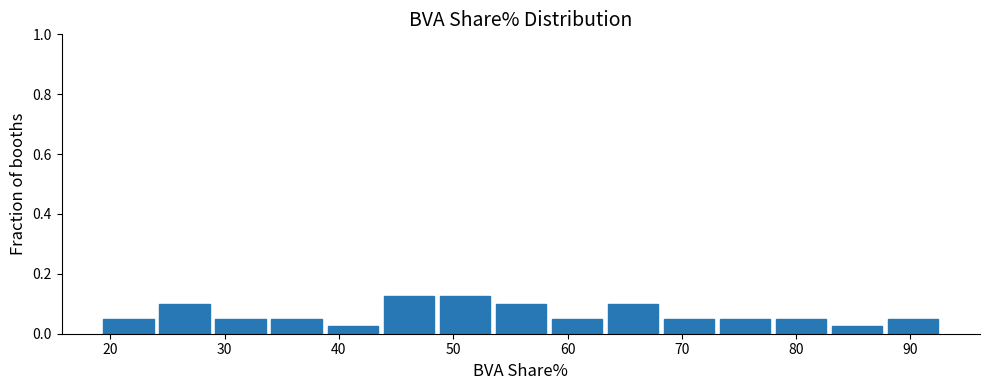

Reading left to right, transcribe this chart: for each bar, give the range it covers on the x-axis and its height. Neither the bar edges nor the heights are printed on the chart, so give them approximately, as read against the axes.

19 to 24: 0.06
24 to 29: 0.10
29 to 34: 0.06
34 to 39: 0.06
39 to 44: 0.02
44 to 49: 0.12
49 to 53: 0.12
53 to 58: 0.10
58 to 63: 0.06
63 to 68: 0.10
68 to 73: 0.06
73 to 78: 0.06
78 to 83: 0.06
83 to 88: 0.02
88 to 93: 0.06